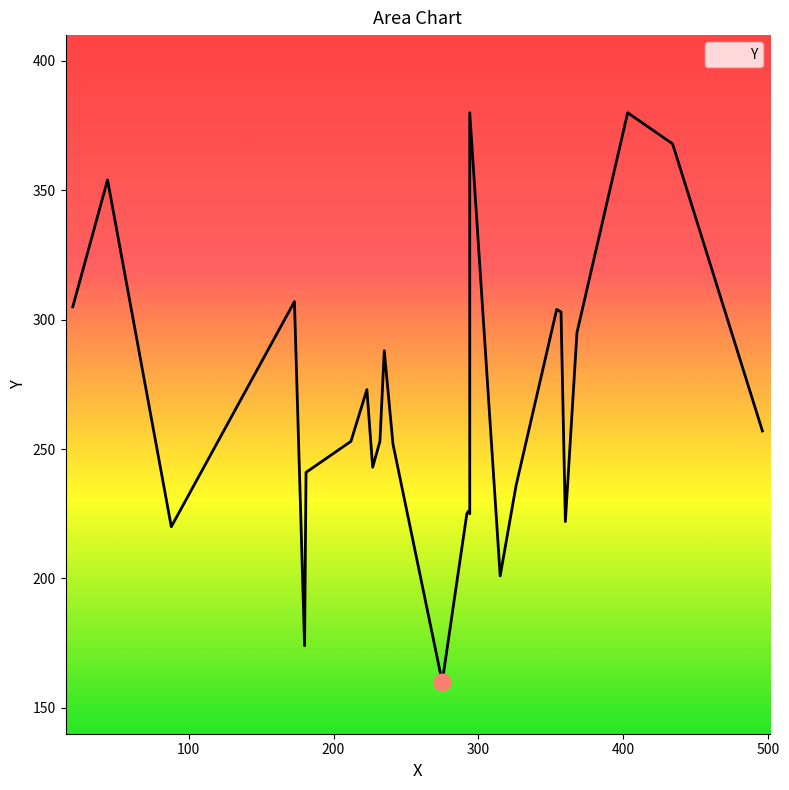

List the labels in order of value, largest first.

294, 403, 434, 44, 173, 20, 354, 357, 368, 235, 223, 496, 212, 232, 241, 227, 181, 326, 293, 292, 294, 360, 88, 315, 180, 275